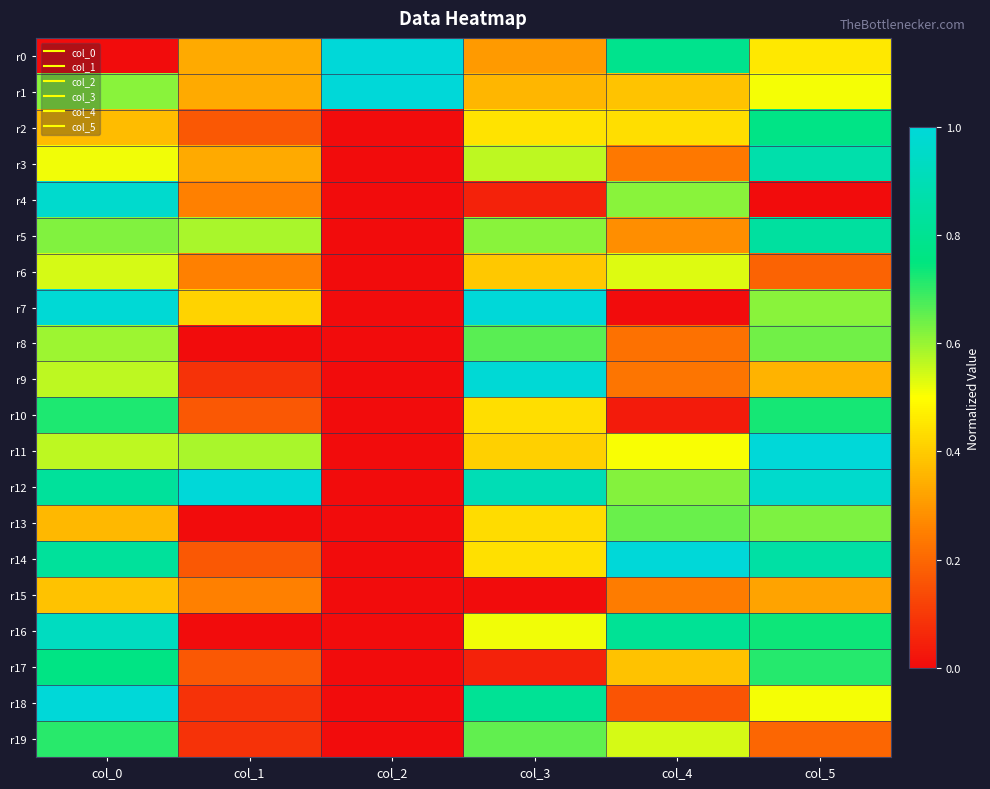

At which category is the sum across all series the highest?

col_0